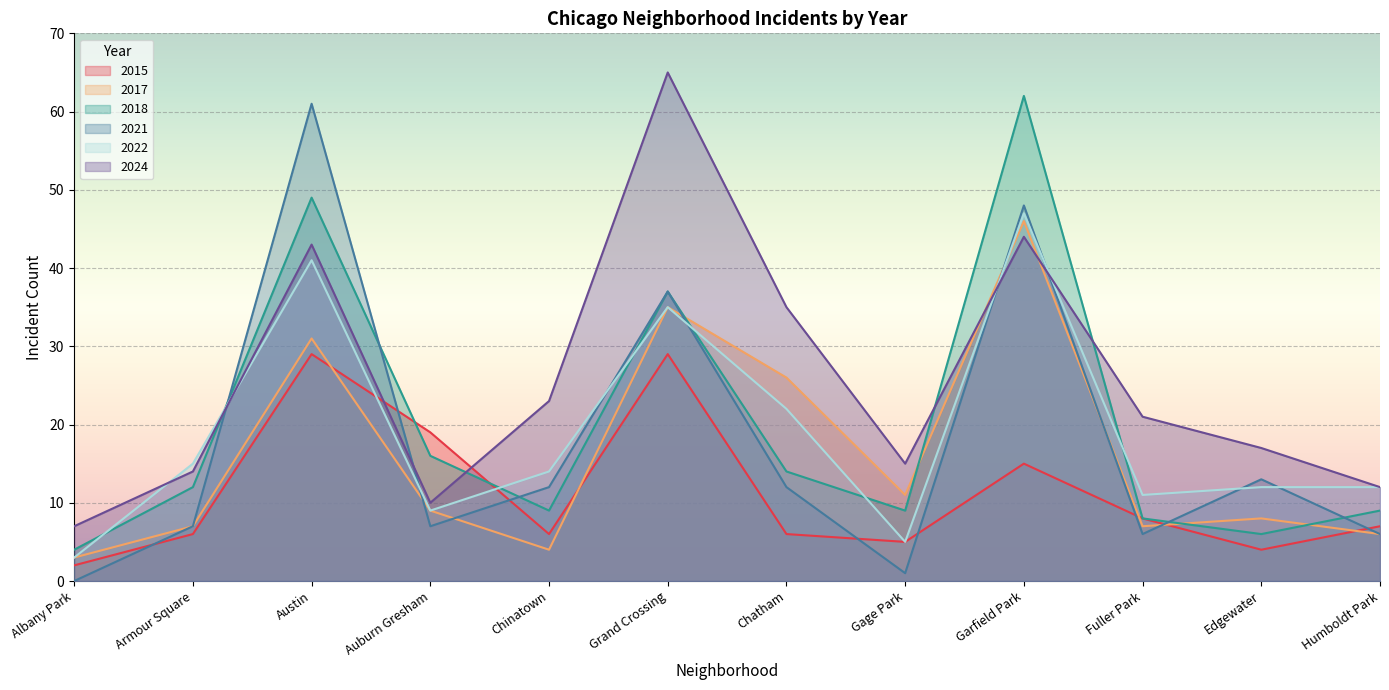

Is it true that 2021 equals 7 at Armour Square?

True